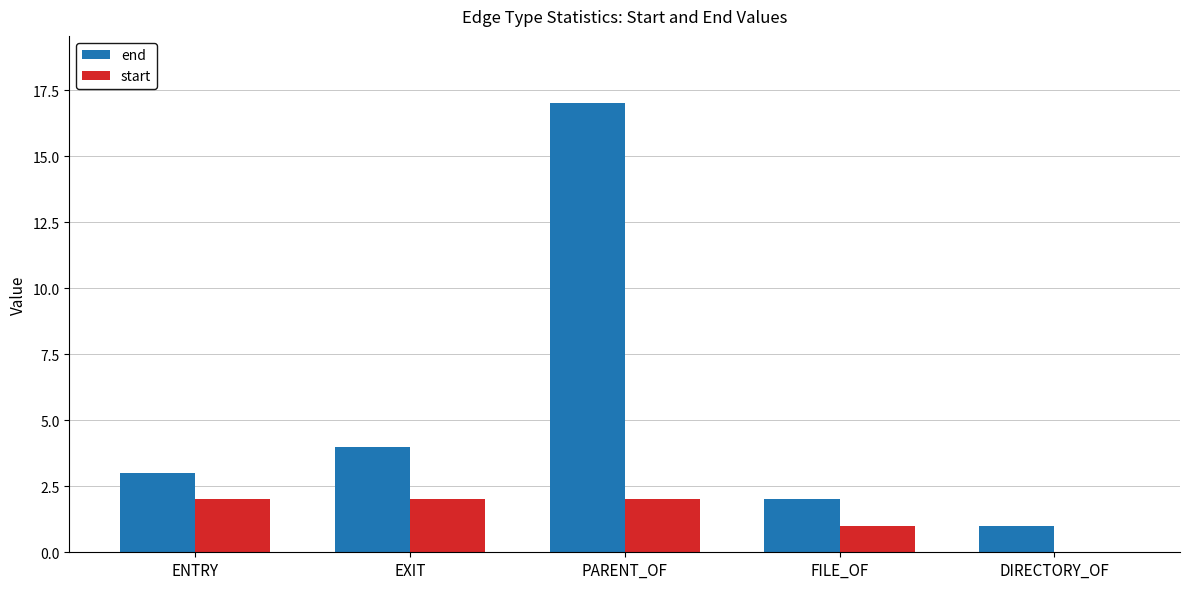

Between PARENT_OF and DIRECTORY_OF, which series saw the biggest shift?

end